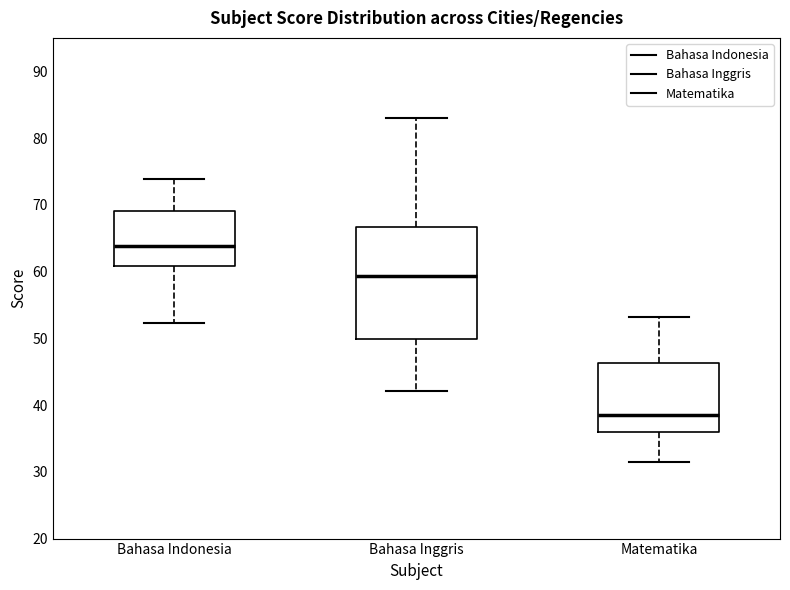

Where does the lower whisker of the box for Bahasa Indonesia end on the y-axis? The values are not printed on the chart, so give them approximately, as read against the axis.

52